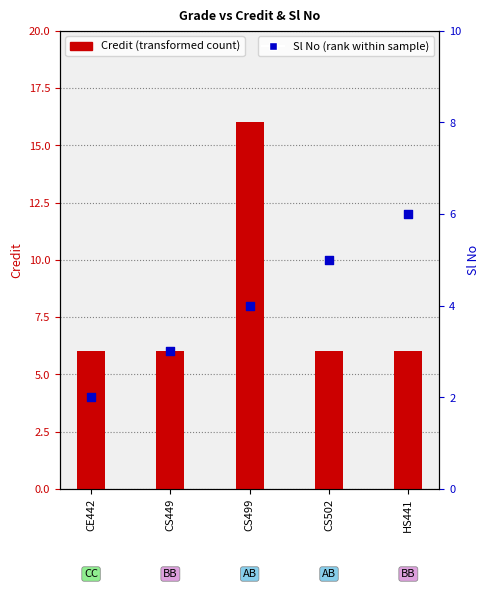

Which series reaches the maximum Y coordinate?

Credit